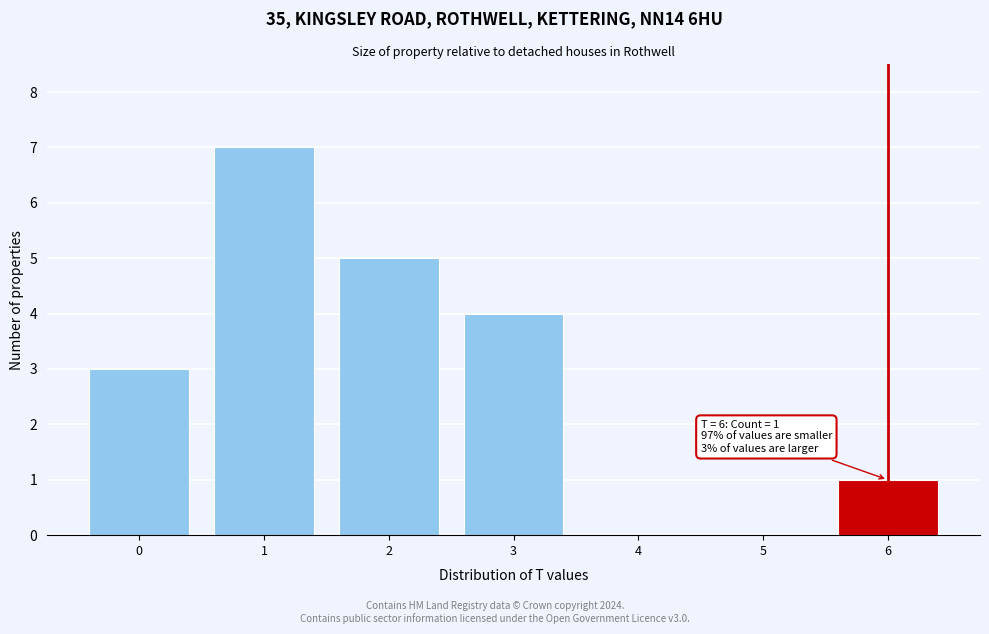

What is the sum of all values?

20